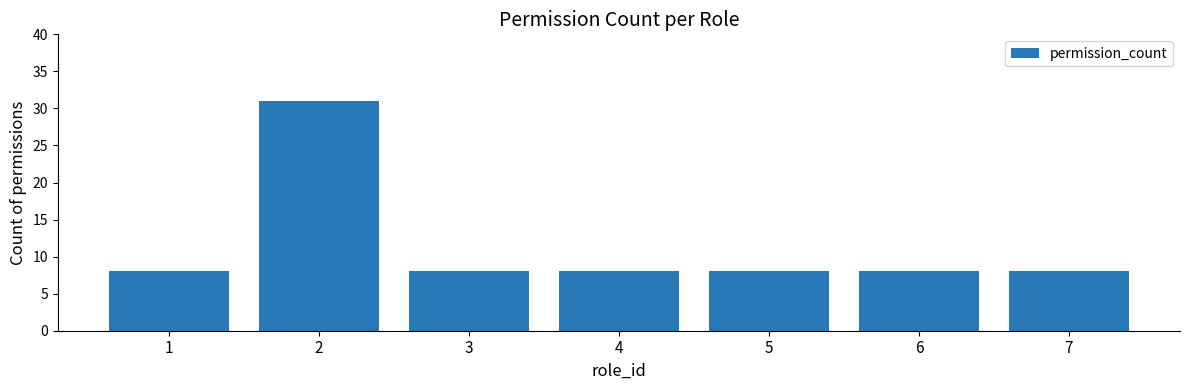

What is the greatest value displayed?

31